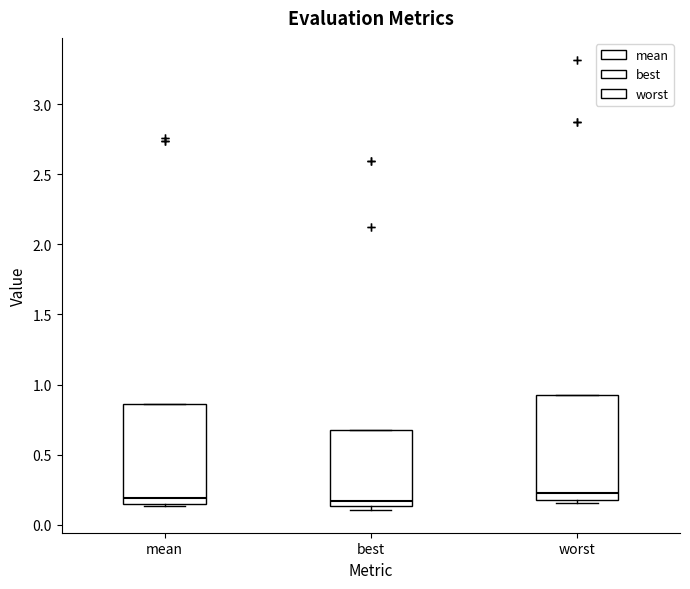

Reading left to right, transcribe this box plot: for each box, give where its median line is, the range the box spans, and where its two whiskers end, as read against the y-axis. The values are not printed on the chart, so give them approximately, as read against the axis.

mean: median 0.20, box 0.15 to 0.85, whiskers 0.15 to 0.85
best: median 0.15 (just above the box's lower edge), box 0.15 to 0.70, whiskers 0.10 to 0.70
worst: median 0.25, box 0.15 to 0.95, whiskers 0.15 (just below the box's lower edge) to 0.95